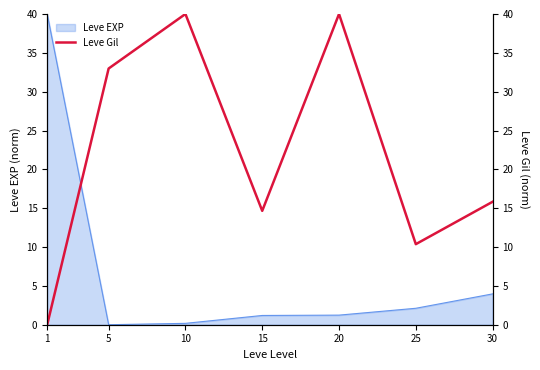

The chart shows a value of 17.9 at 25. True or false?

False